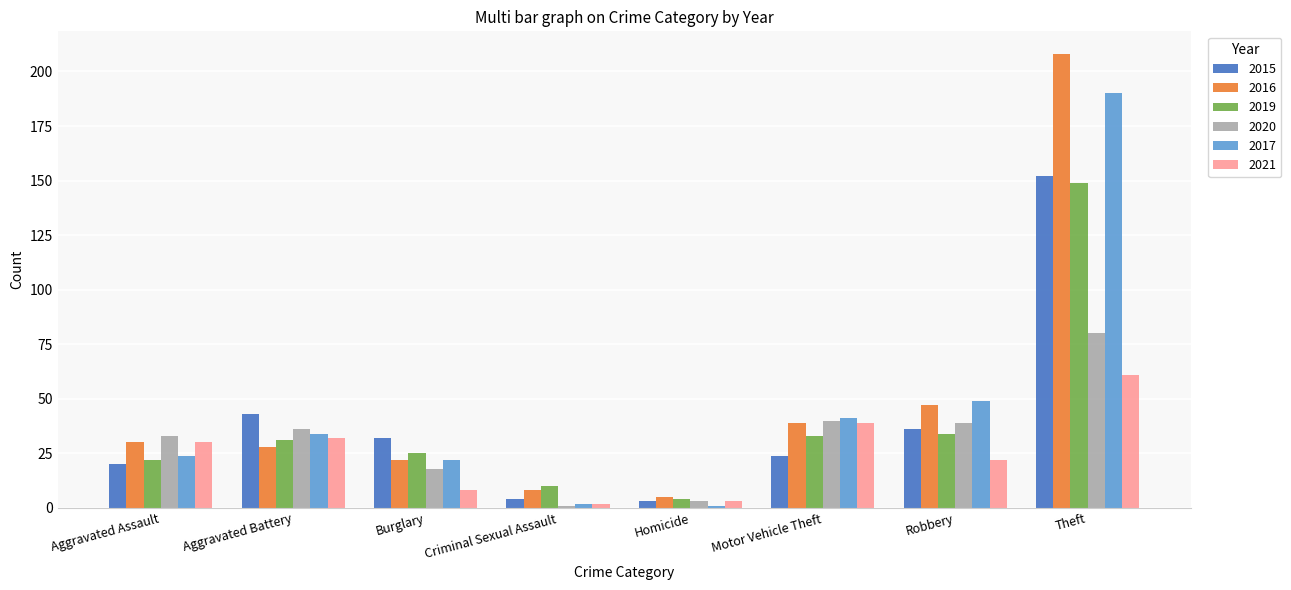

Which category has the highest value across all series?

Theft